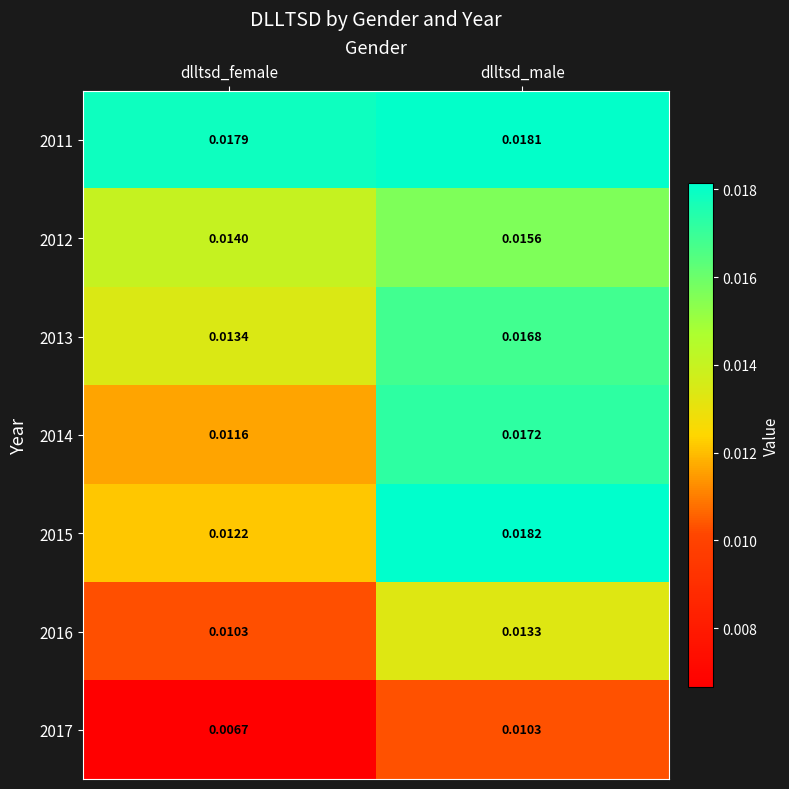

At which category is the sum across all series the highest?

dlltsd_male